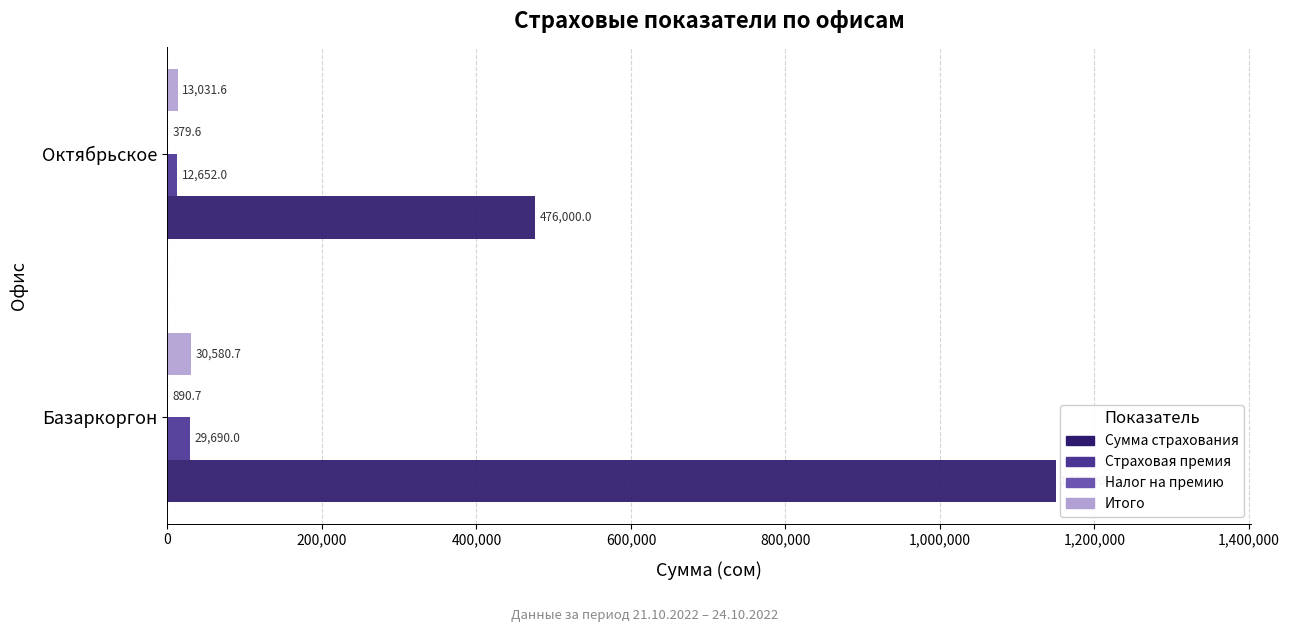

Which series has the largest total across all categories?

Сумма страхования